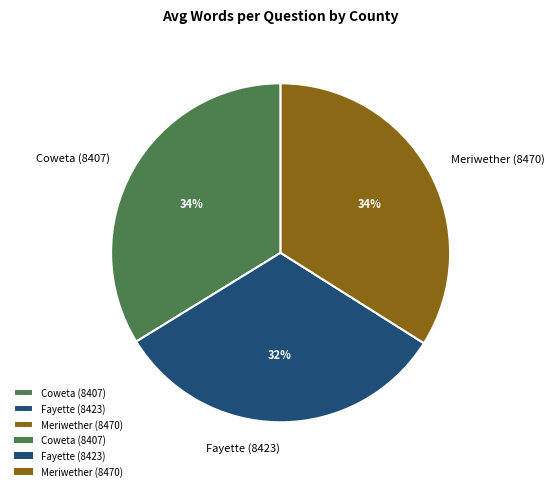

Combined, do Meriwether (8470) and Coweta (8407) account for over 50%?

Yes